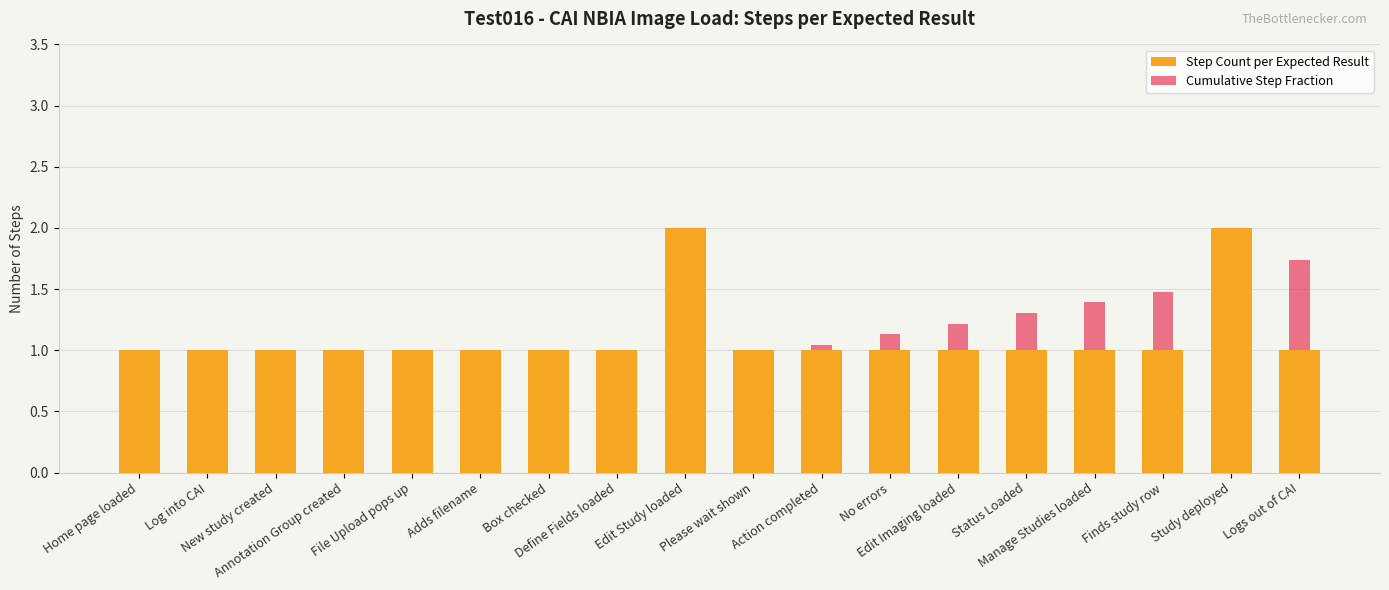

What is the total value across all series at Adds filename?

1.5